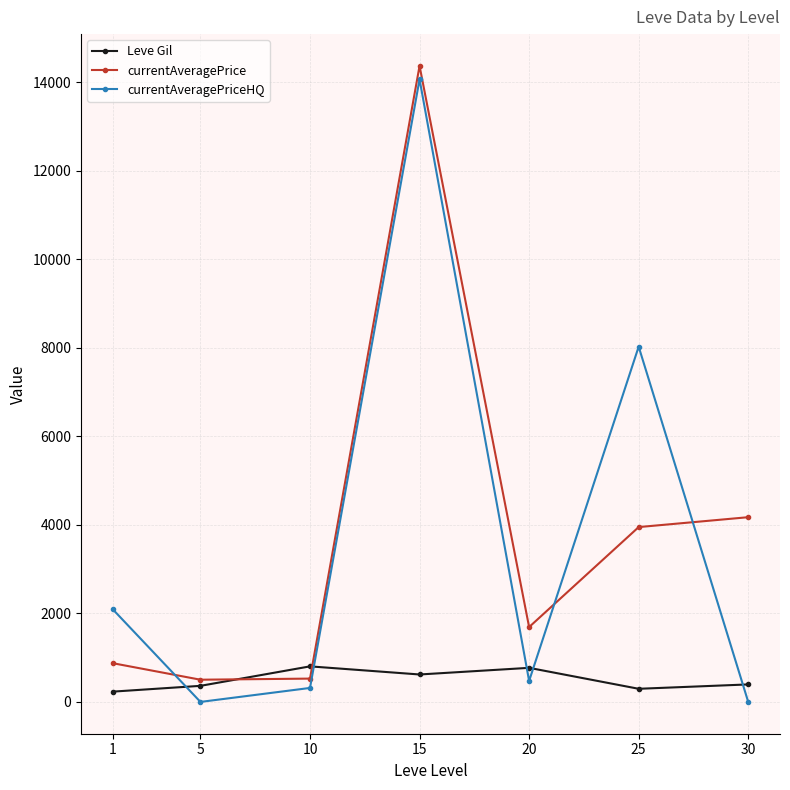

What is the maximum value for currentAveragePriceHQ?

14065.7